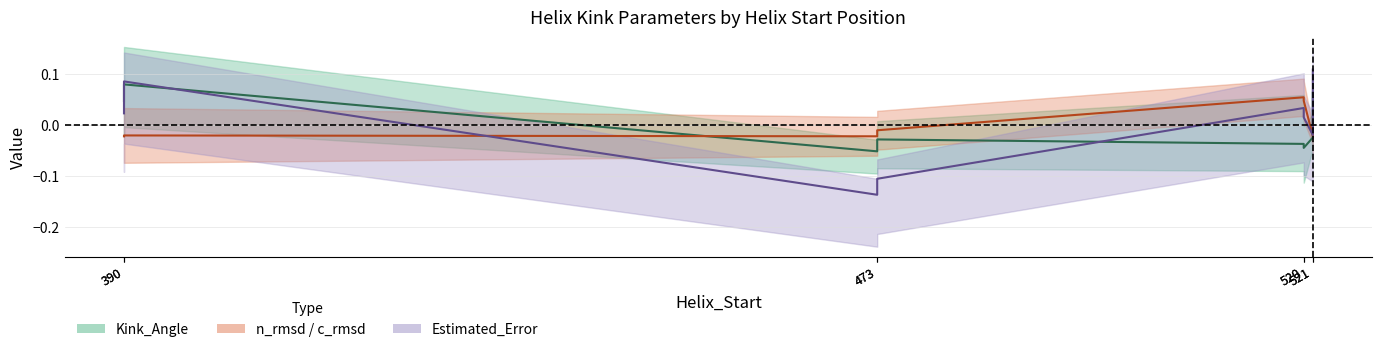

Is this an area chart (filled region under the line)?

No